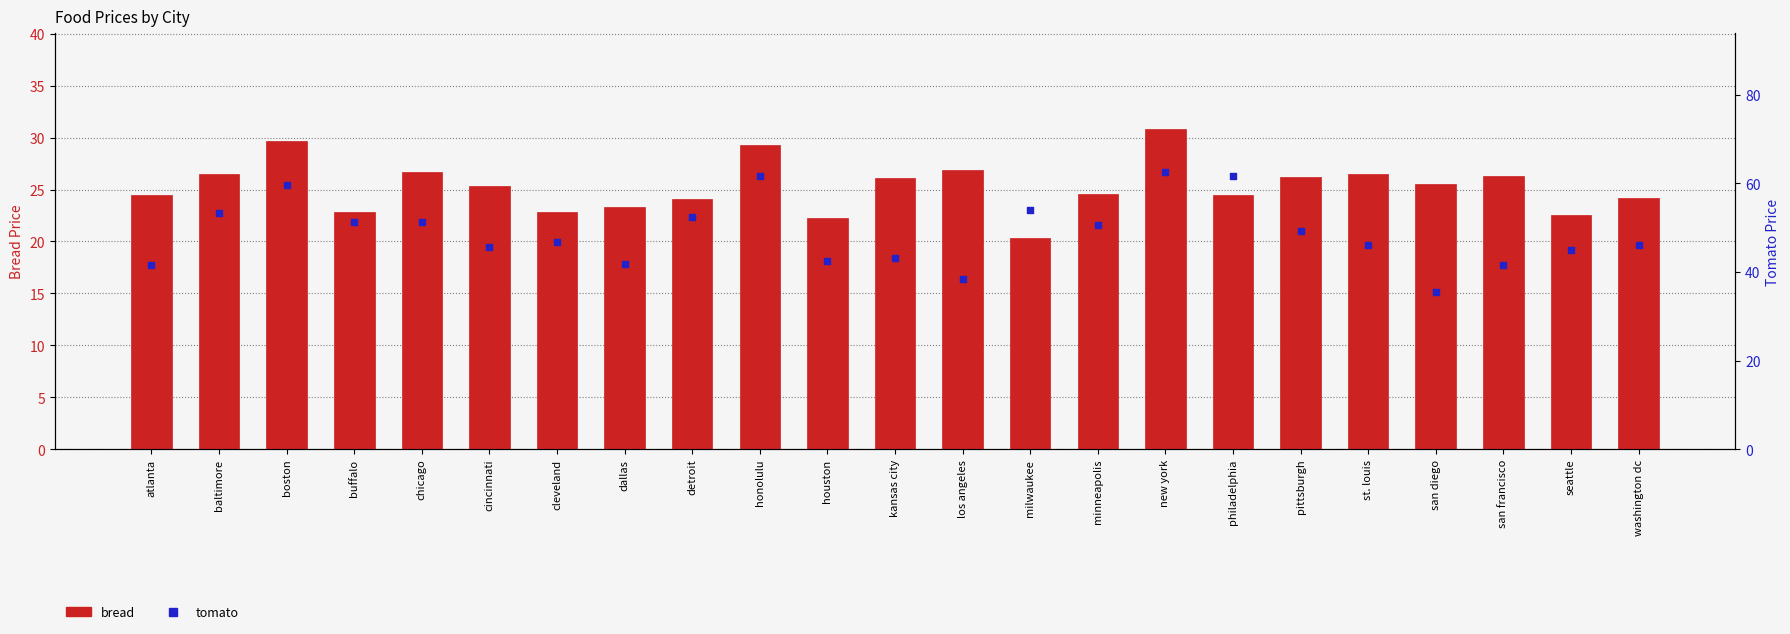

What is the total value across all series at dallas?

65.1